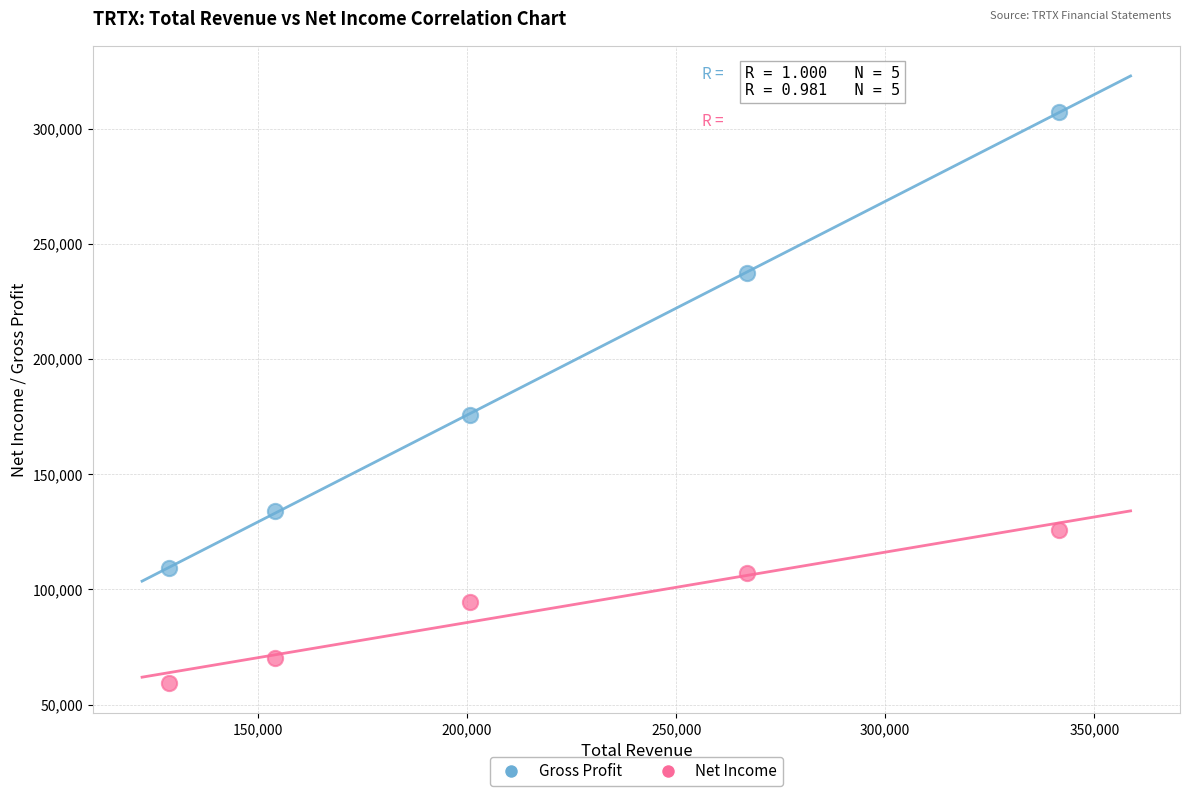

Which series has the largest Y range (max minus min)?

Gross Profit